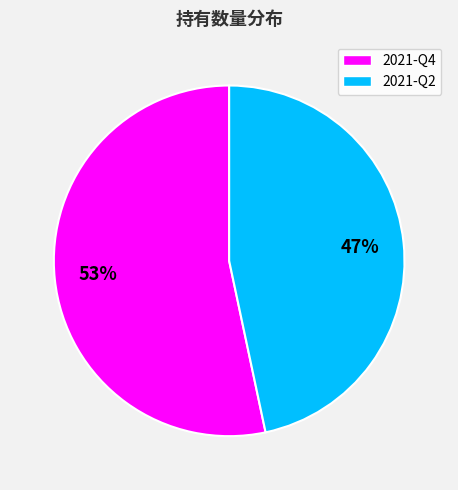

Does 2021-Q2 represent more than half of the total?

No